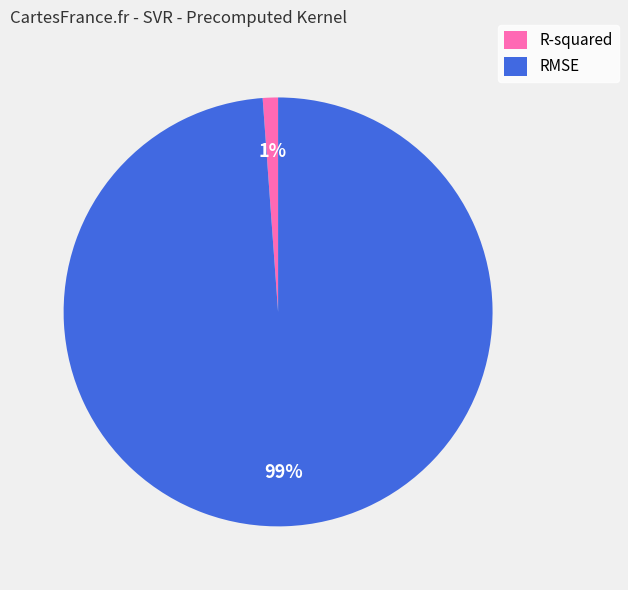

Between R-squared and RMSE, which is larger?

RMSE